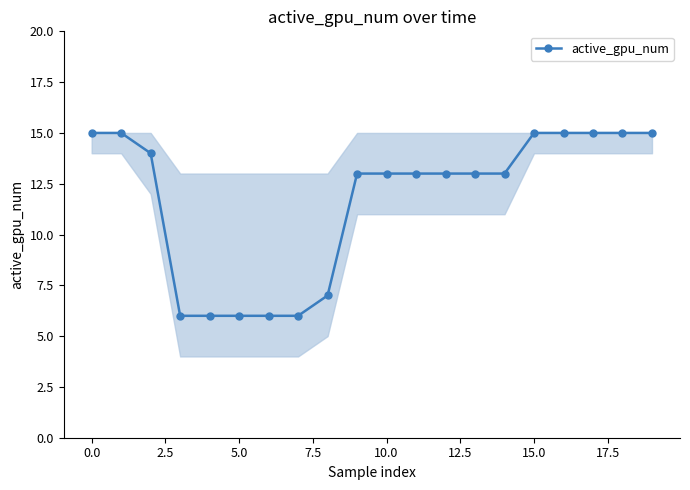

What is the difference between the maximum and second lowest values?

9